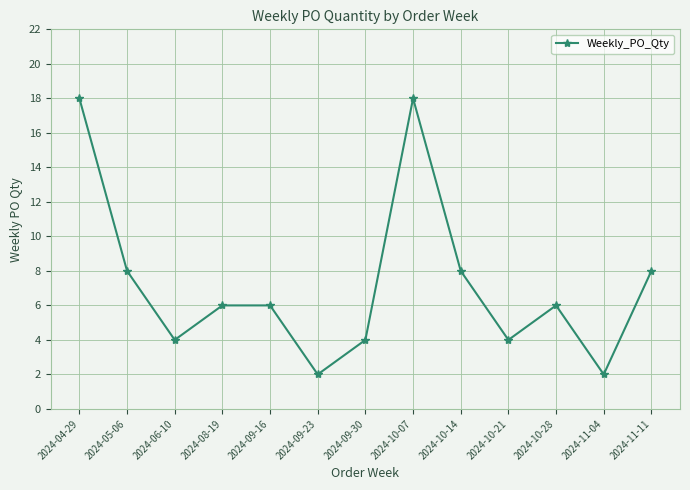

What is the label of the 2nd point from the right?

2024-11-04